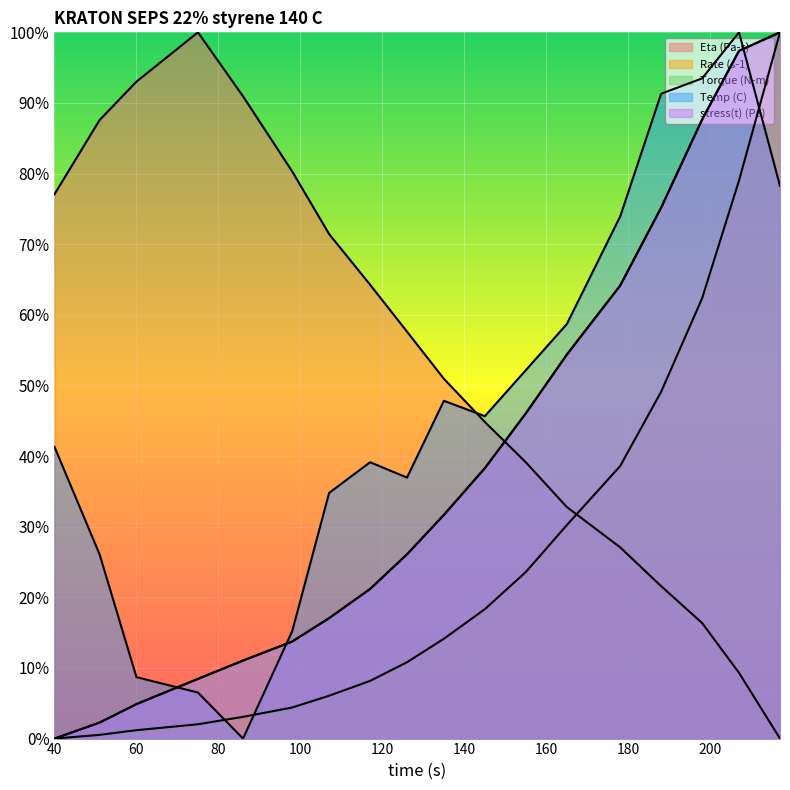

How many times do Rate (s-1) and Eta (Pa-s) cross each other?

1